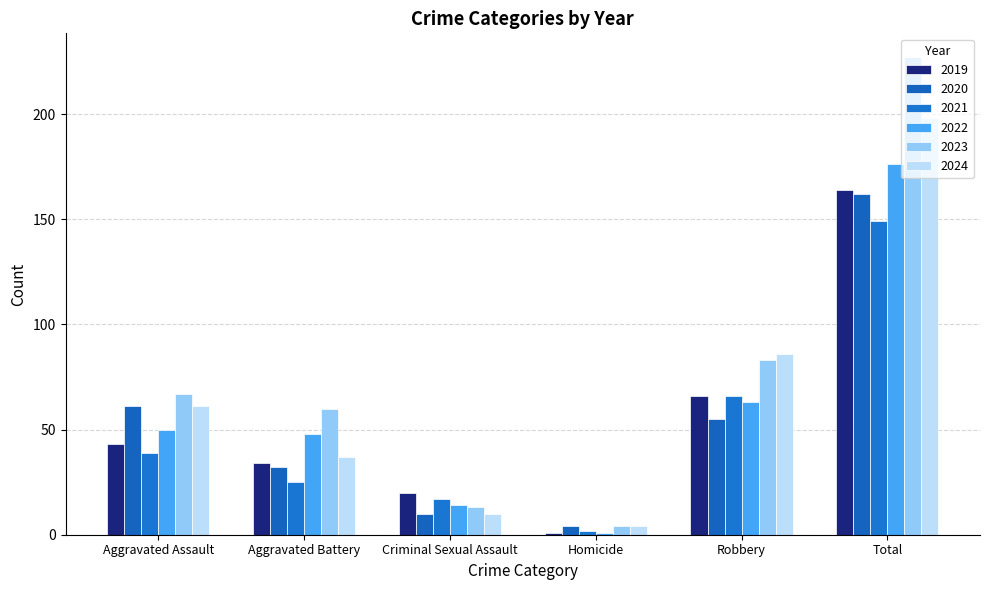

What is the label of the 3rd bar from the right?

Homicide